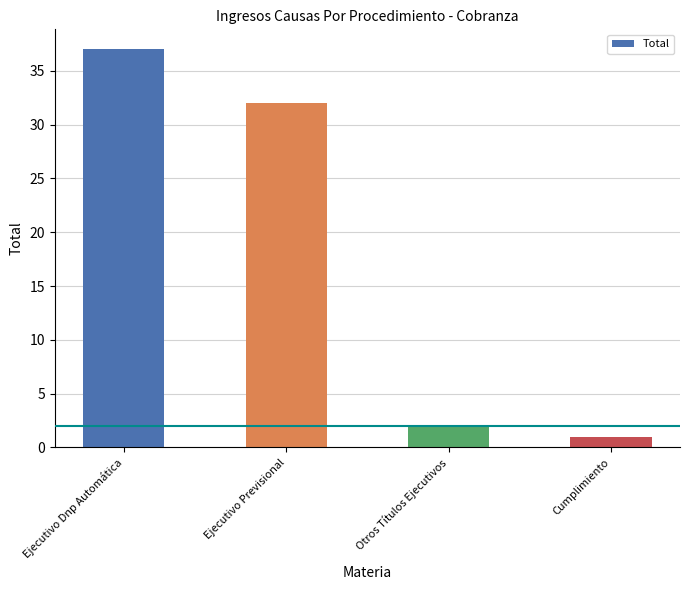

What is the difference between the values at Ejecutivo Previsional and Otros Títulos Ejecutivos?

30